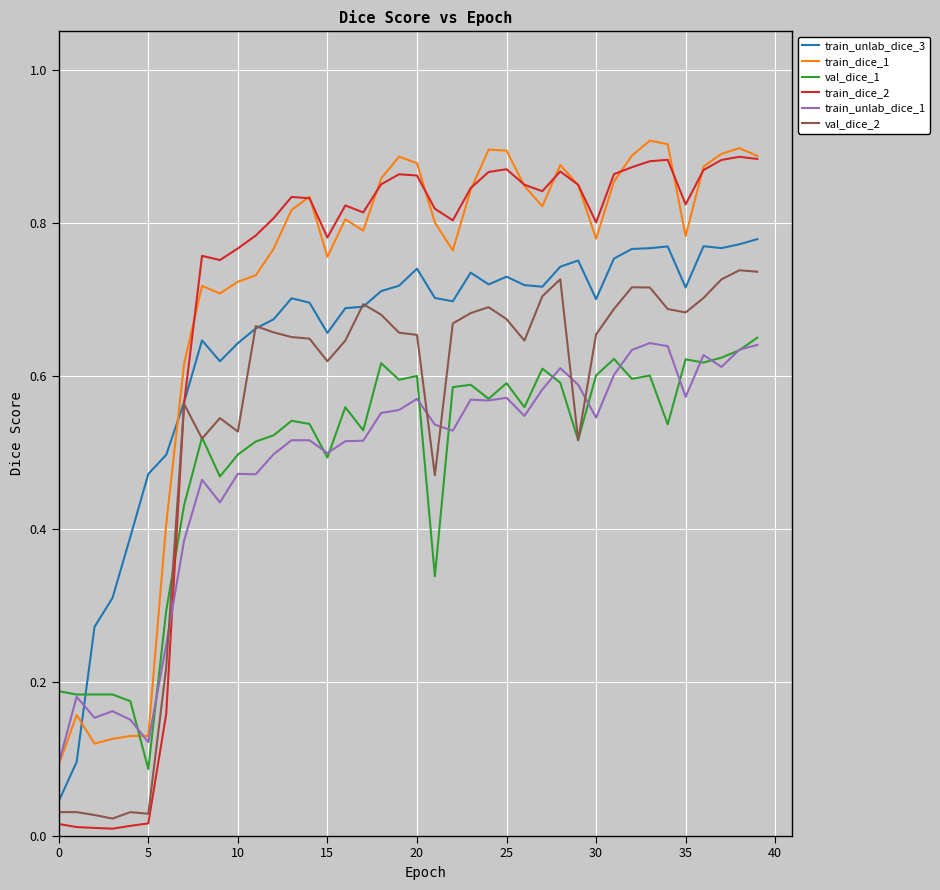

At how many categories does at least one series exceed 0?

40